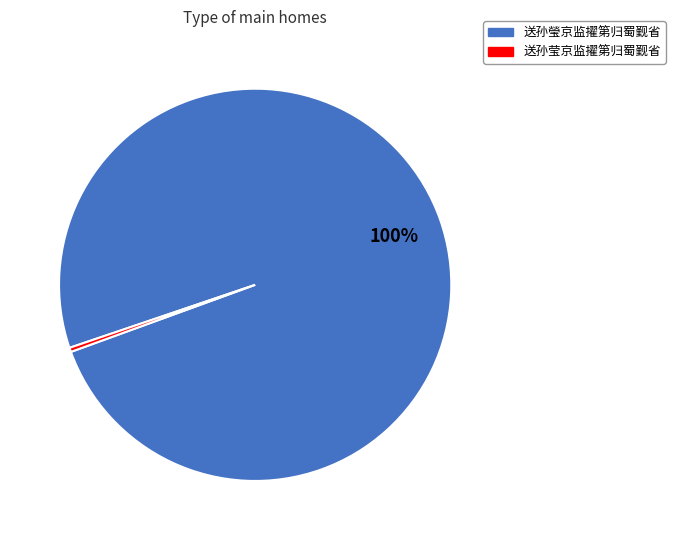

Do 送孙瑩京监擢第归蜀觐省 and 送孙莹京监擢第归蜀觐省 together represent more than half of the pie?

Yes